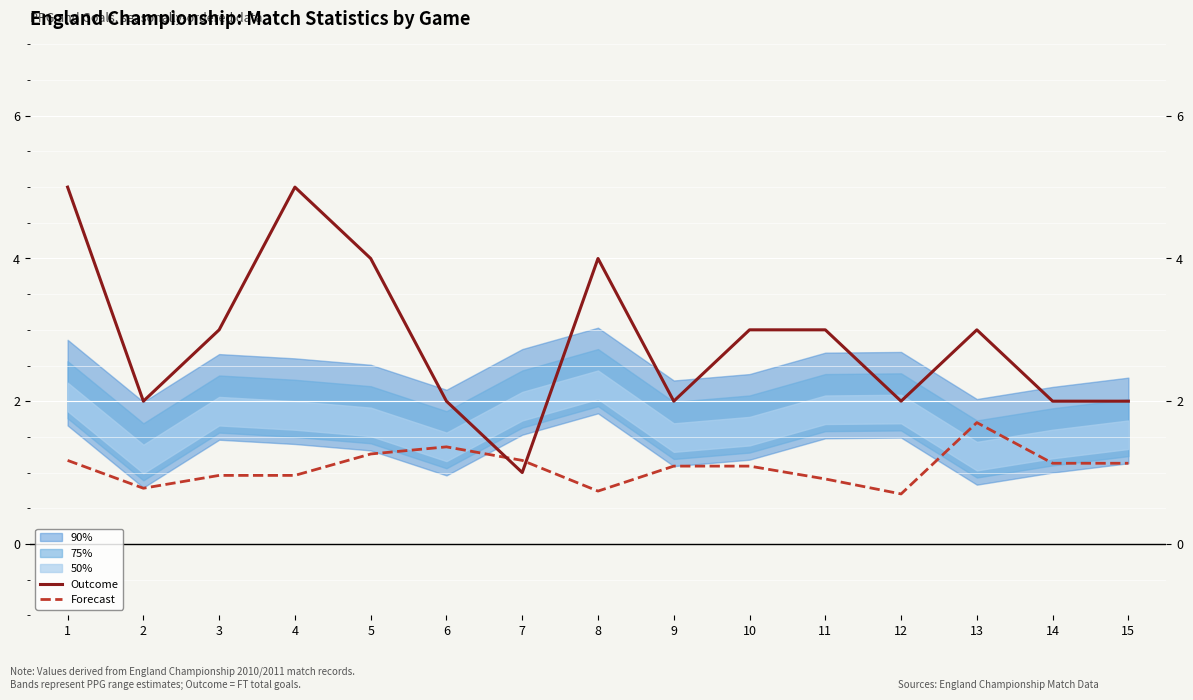

How many values in the Outcome series are below 3?

7